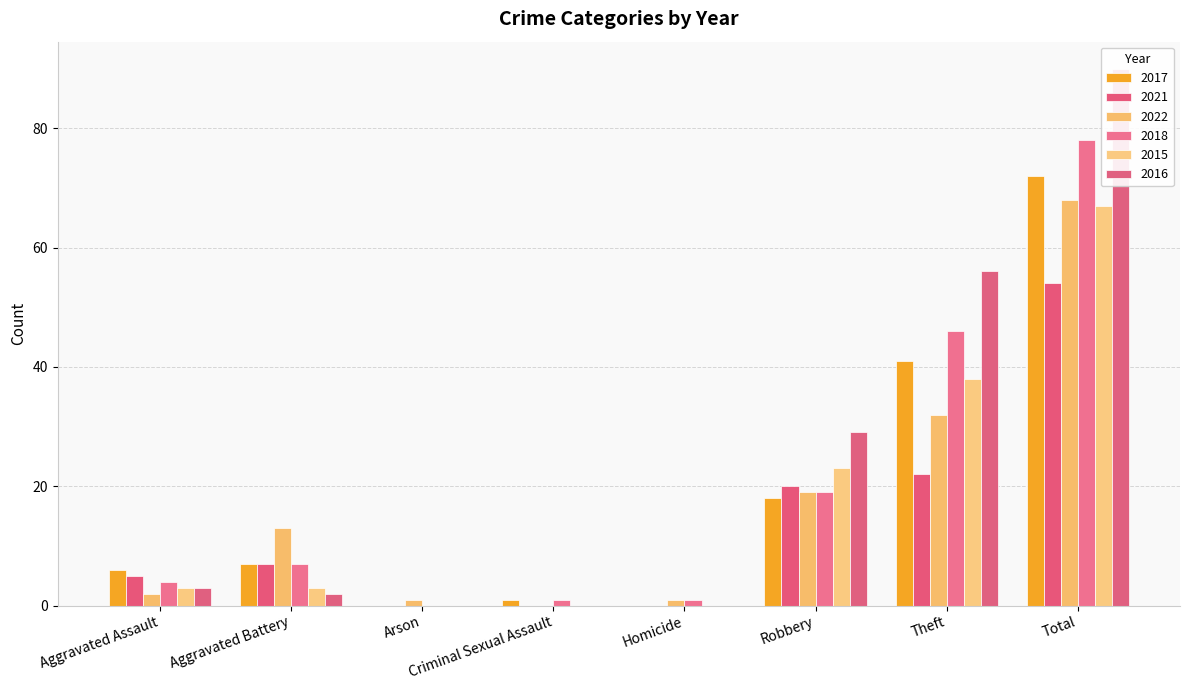

How many bars are there in total?

48